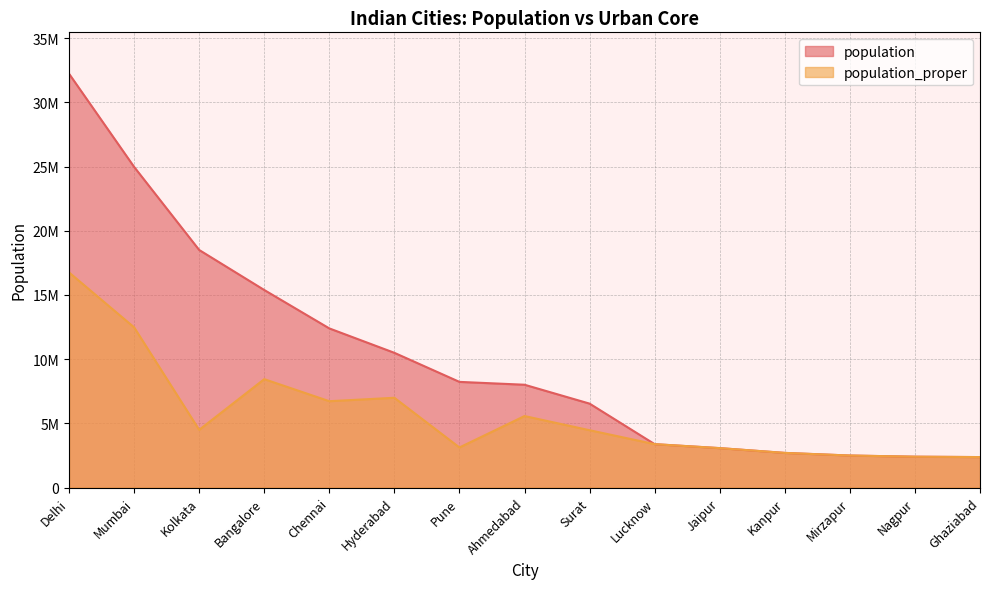

What is the label of the 4th point from the right?

Kanpur